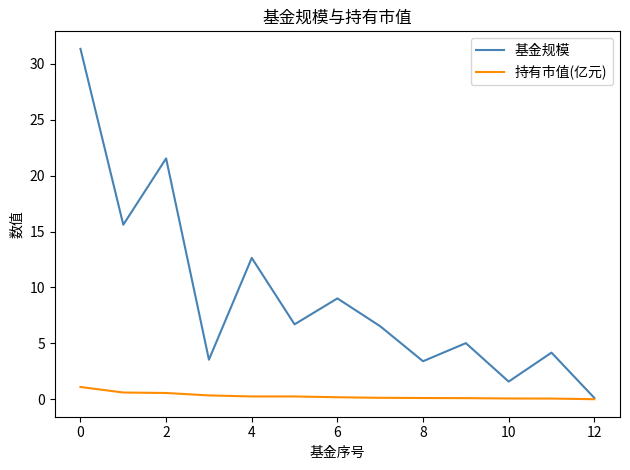

What is the greatest value displayed?

31.3